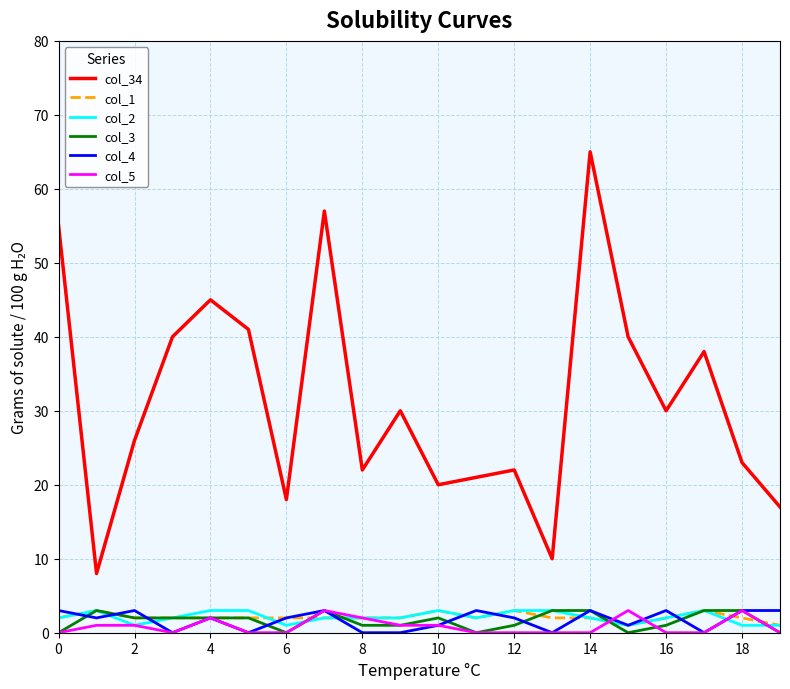

Which series has the largest total across all categories?

col_34